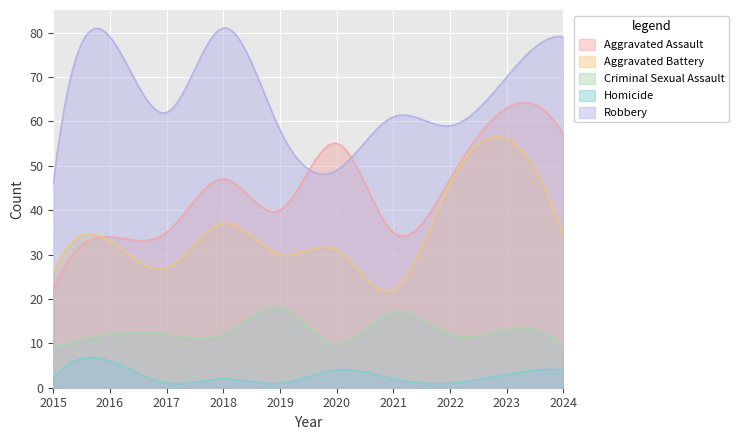

Reading left to right, list all the values displayed in this chart.

Aggravated Assault: 22	34	35	47	40	55	35	47	63	57
Aggravated Battery: 26	33	27	37	30	31	22	46	56	34
Criminal Sexual Assault: 9	12	12	12	18	10	17	12	13	9
Homicide: 2	6	1	2	1	4	2	1	3	4
Robbery: 46	79	62	81	58	49	61	59	70	79